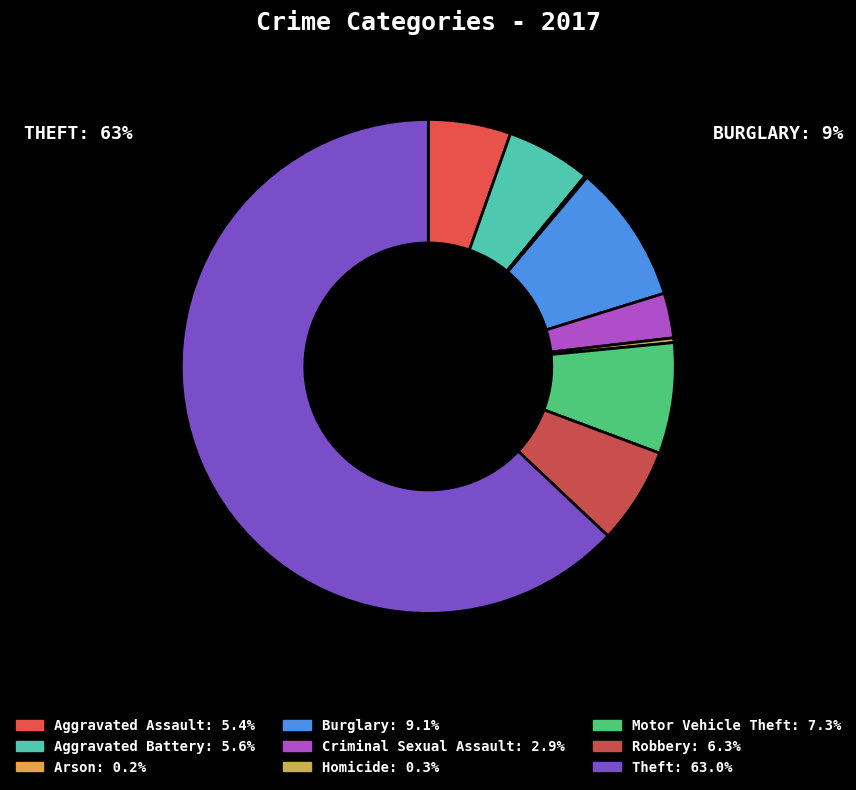

To the nearest percent, what is the difference between the Robbery and Arson slice percentages?

6%